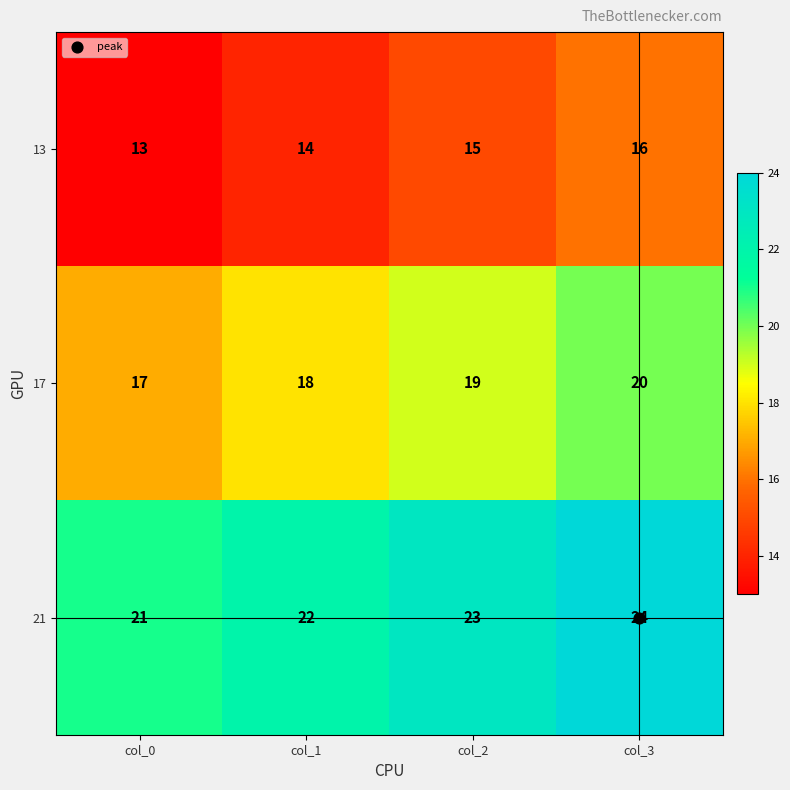

List the series in order of their overall mean, highest first.

21, 17, 13